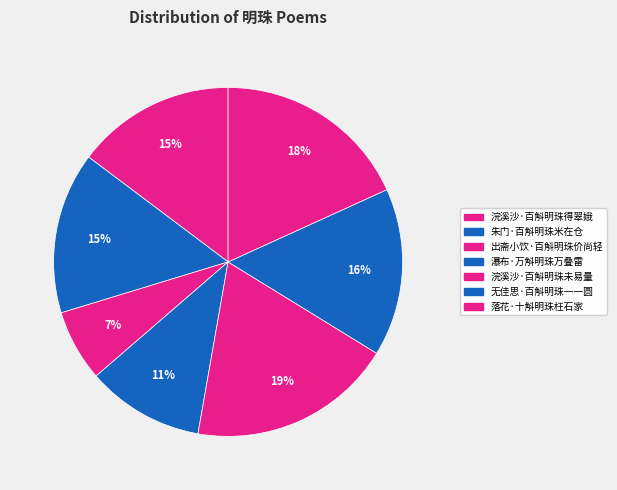

What is the ratio of the value at 无佳思·百斛明珠一一圆 to the value at 浣溪沙·百斛明珠得翠娥?

1.1